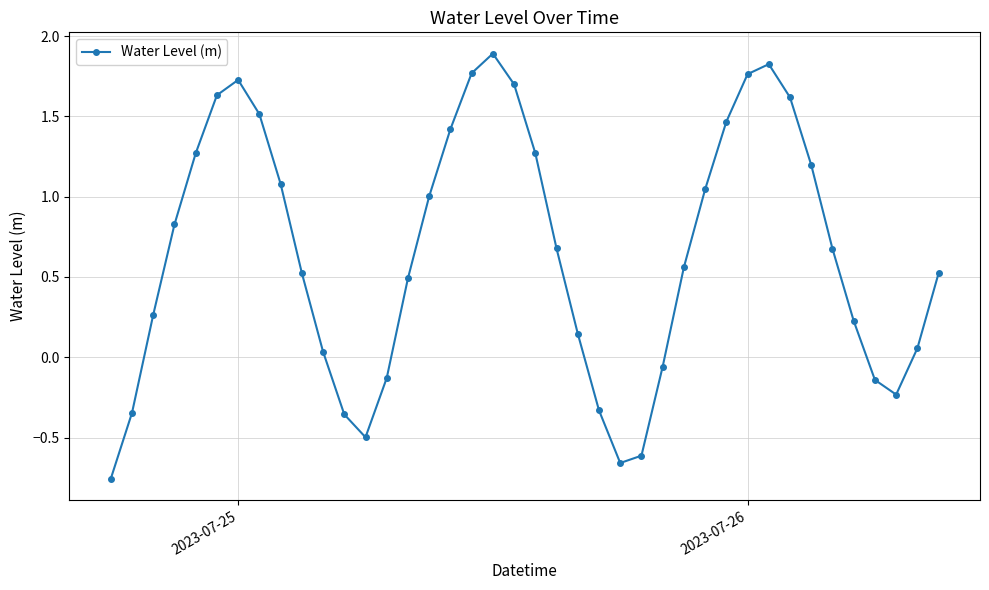

What is the average value?

0.7